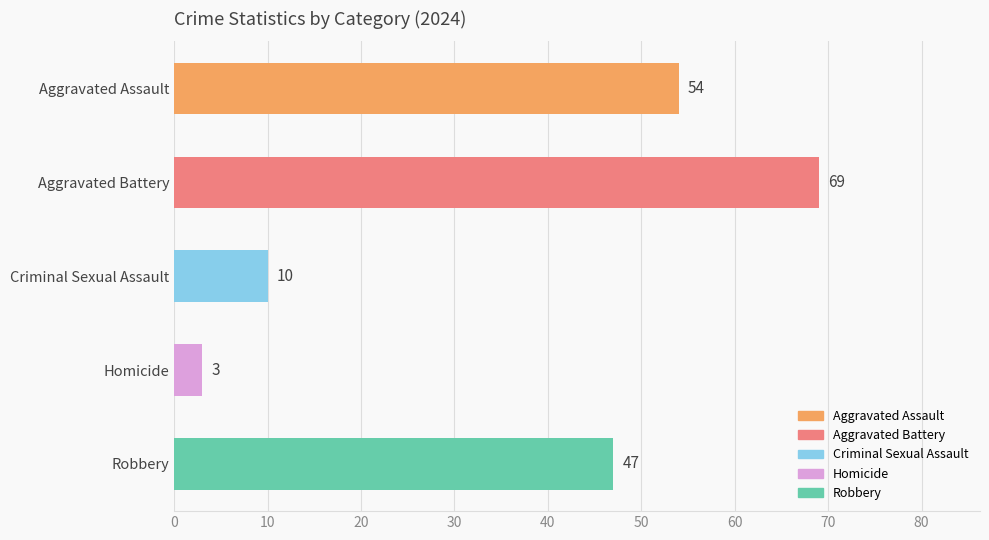

Does the chart contain stacked bars?

No